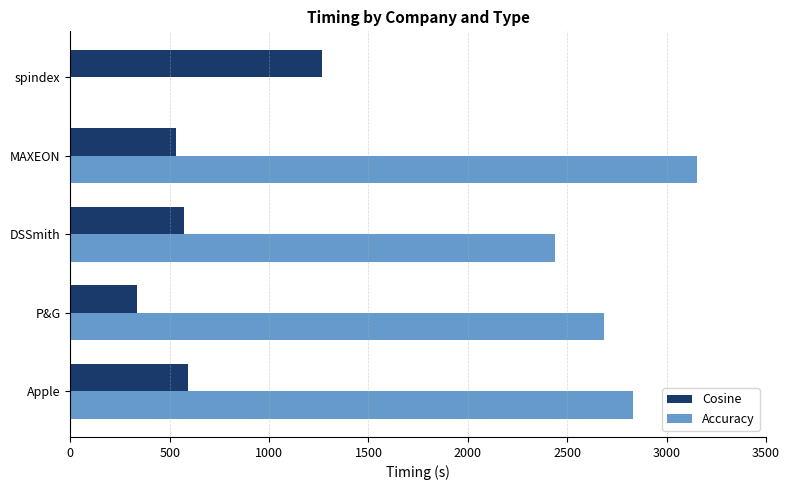

At which category does the chart reach its peak across all series?

MAXEON